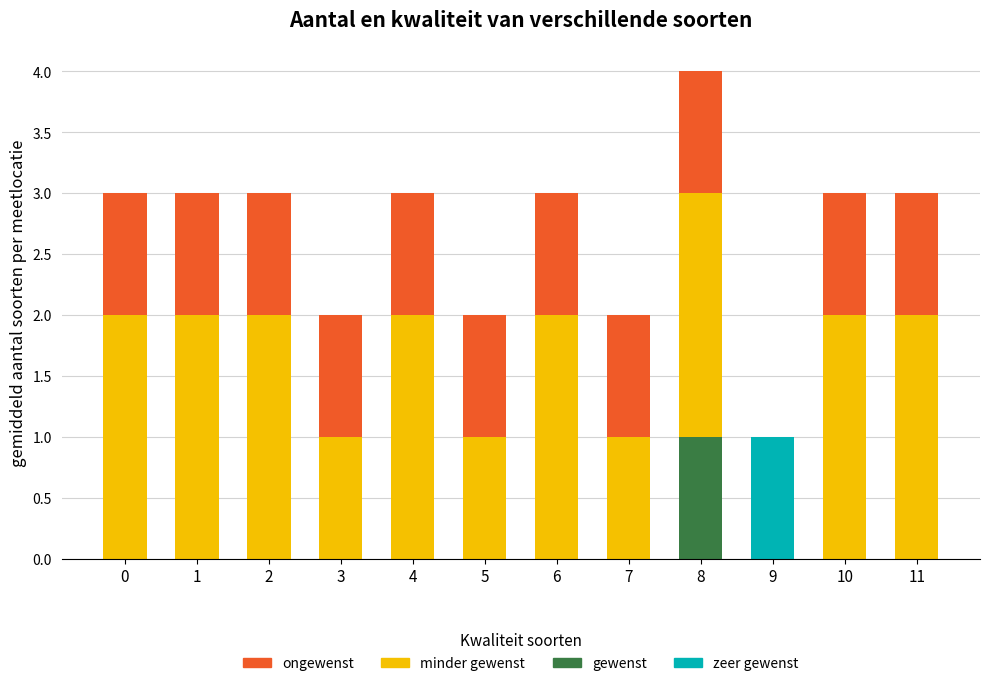

At which category is the sum across all series the highest?

8